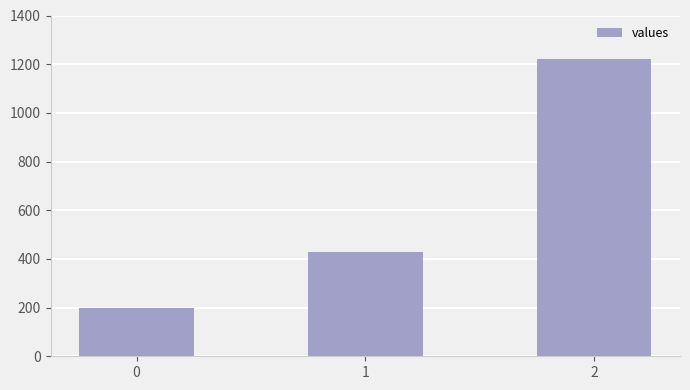

The chart shows a value of 200.0 at 0. True or false?

True